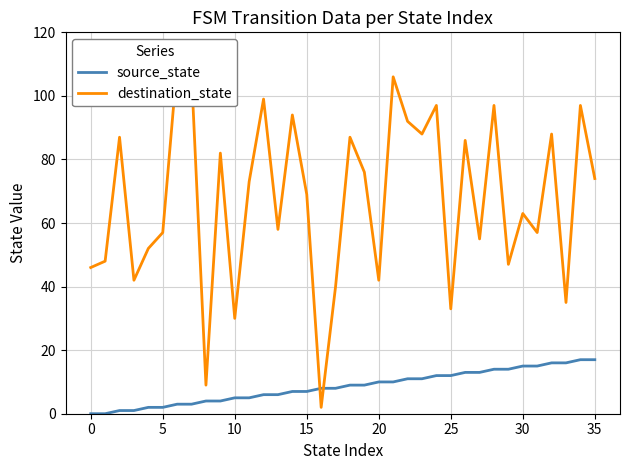

What is the spread (max minus min) of values at 21?

96